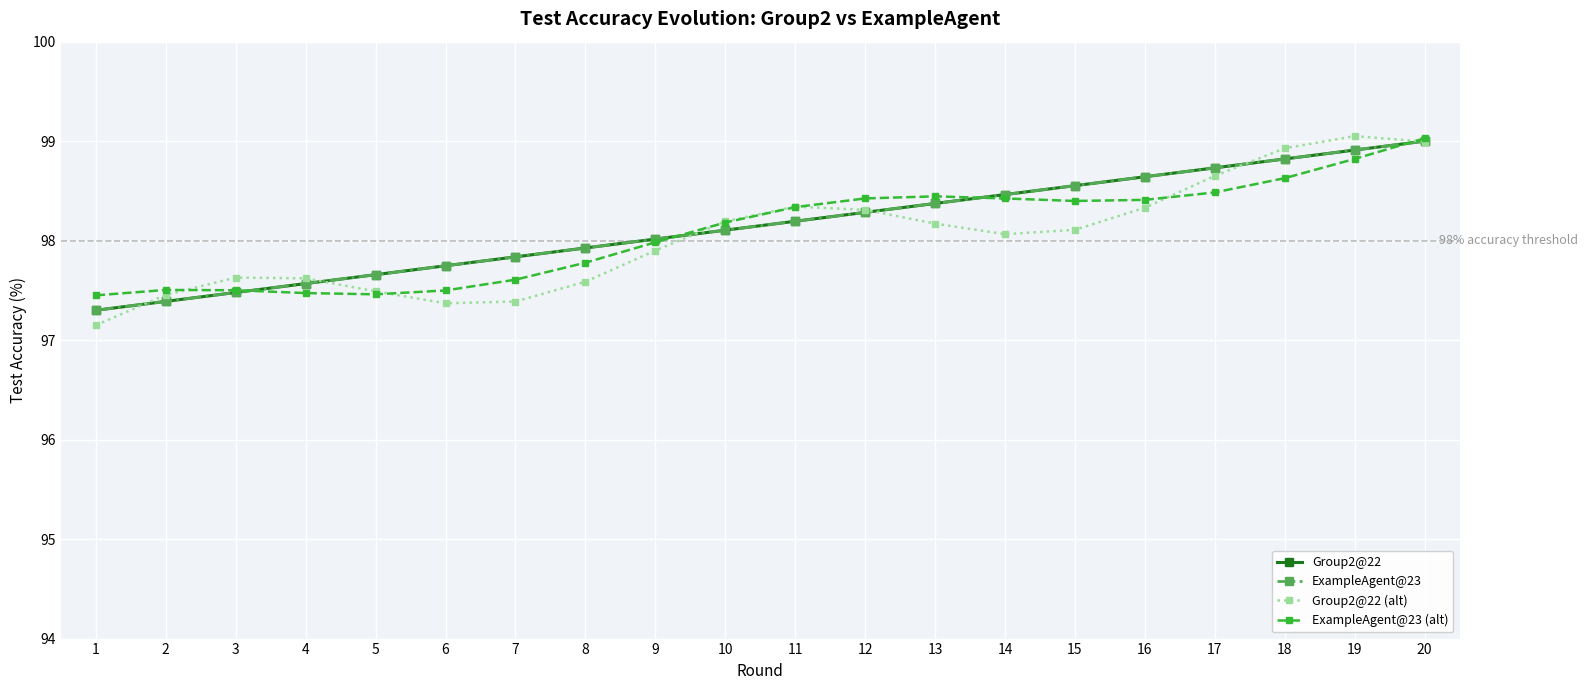

The ExampleAgent@23 (alt) series shows 146.7 at 18. True or false?

False